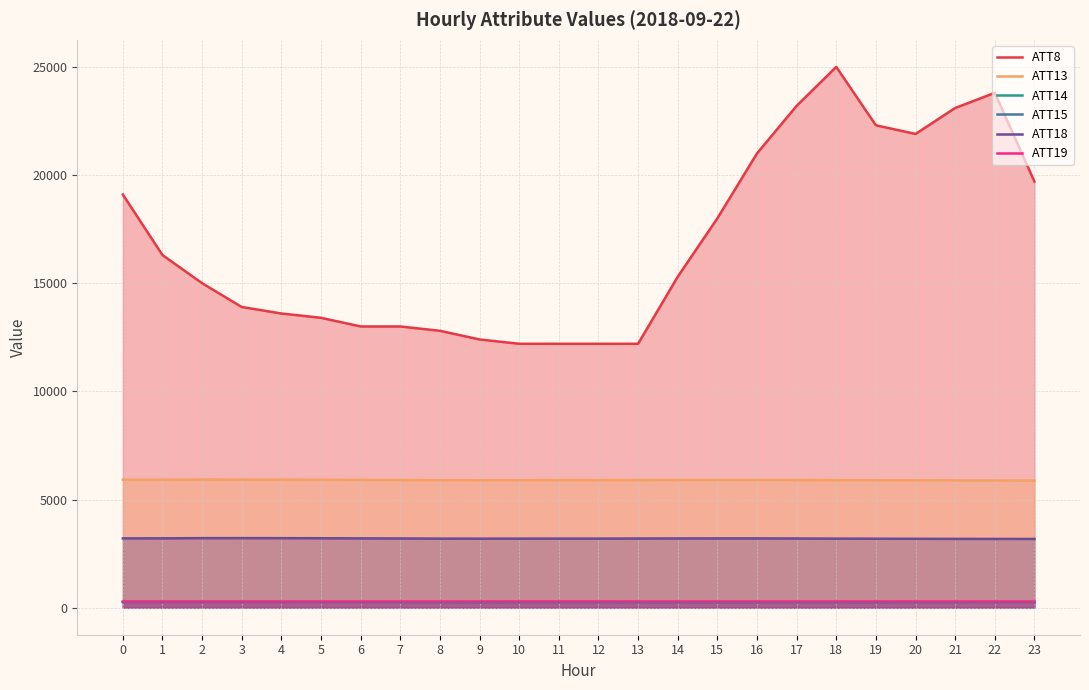

Which series has the widest spread of values?

ATT8